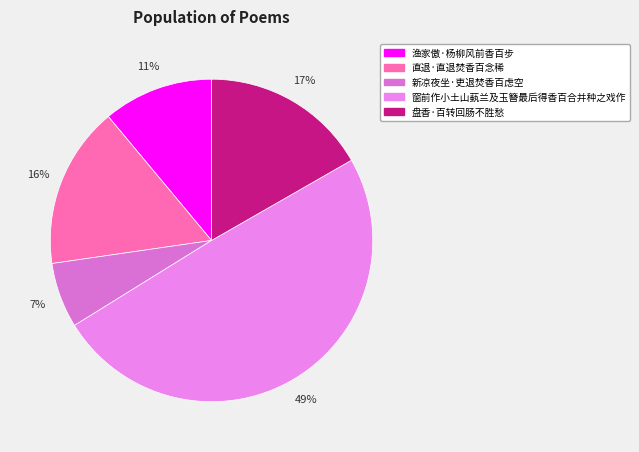

Count the number of slices in the pie.

5